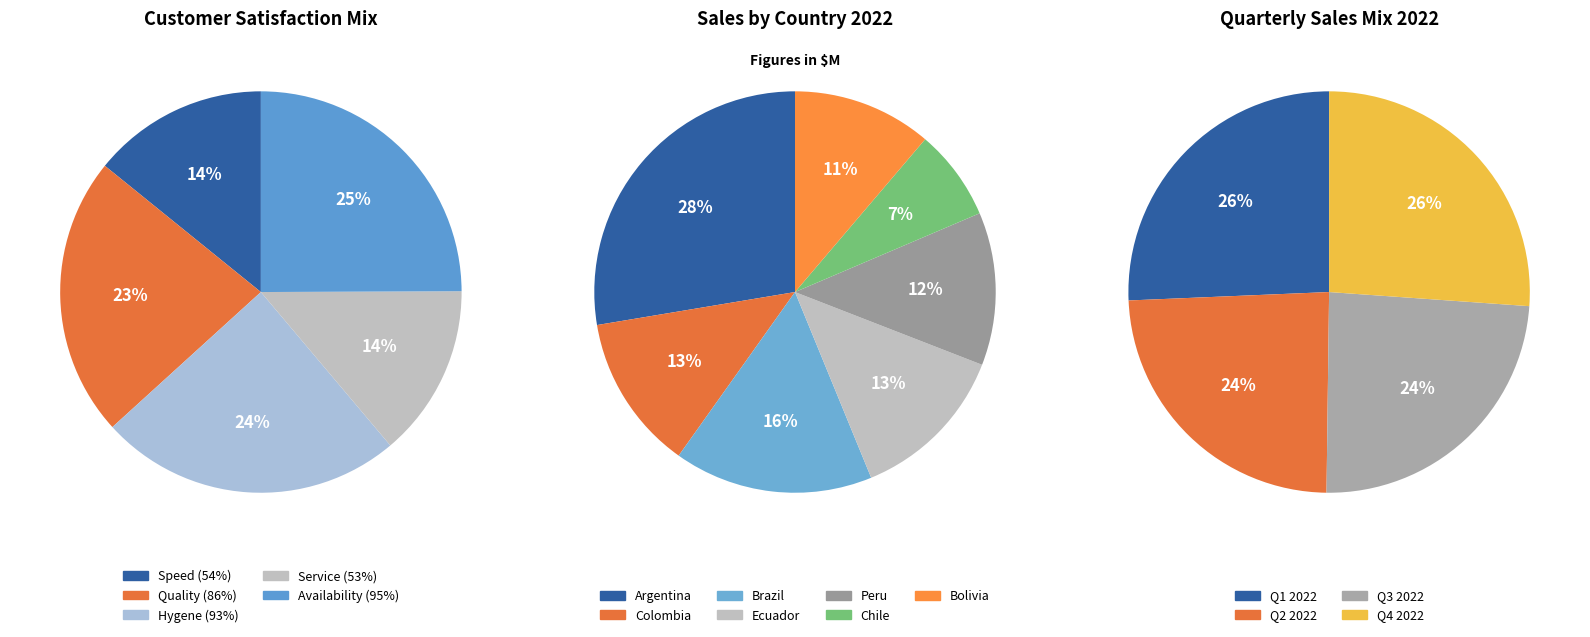

Rank the categories by value from highest to lowest.

Availability (95%), Hygene (93%), Quality (86%), Speed (54%), Service (53%)